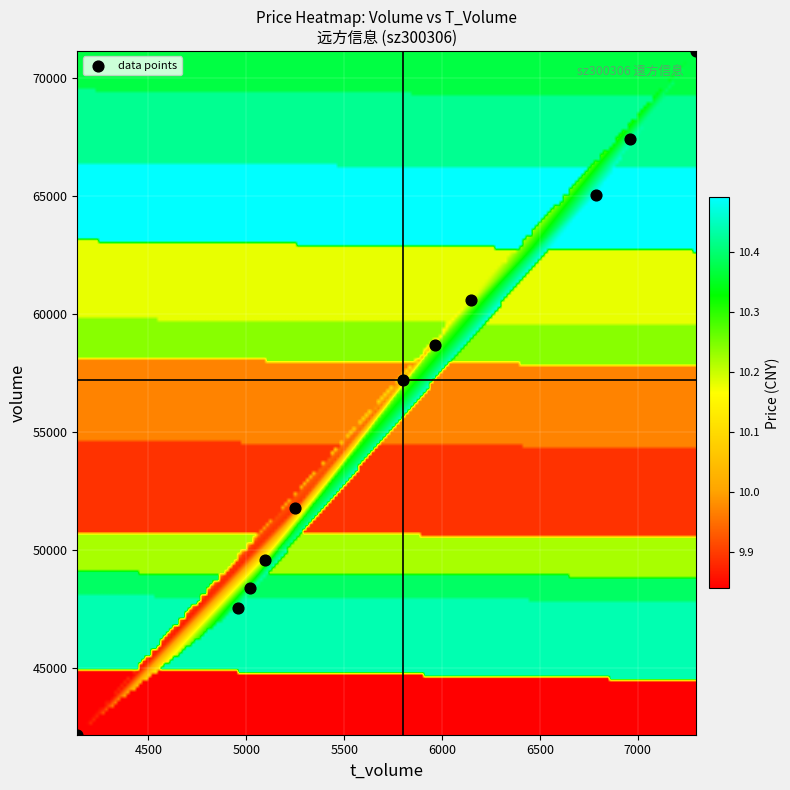

What is the average X value?

5765